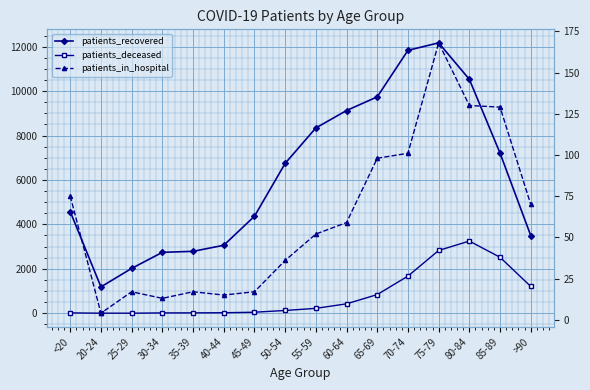

Reading right to left, extract all data points from this chart.

patients_recovered: >90=3497	85-89=7206	80-84=10529	75-79=12171	70-74=11834	65-69=9741	60-64=9125	55-59=8341	50-54=6746	45-49=4365	40-44=3060	35-39=2787	30-34=2742	25-29=2019	20-24=1187	<20=4573
patients_deceased: >90=1207	85-89=2520	80-84=3249	75-79=2826	70-74=1673	65-69=841	60-64=424	55-59=221	50-54=125	45-49=47	40-44=24	35-39=18	30-34=16	25-29=3	20-24=4	<20=17
patients_in_hospital: >90=70	85-89=129	80-84=130	75-79=168	70-74=101	65-69=98	60-64=59	55-59=52	50-54=36	45-49=17	40-44=15	35-39=17	30-34=13	25-29=17	20-24=4	<20=75